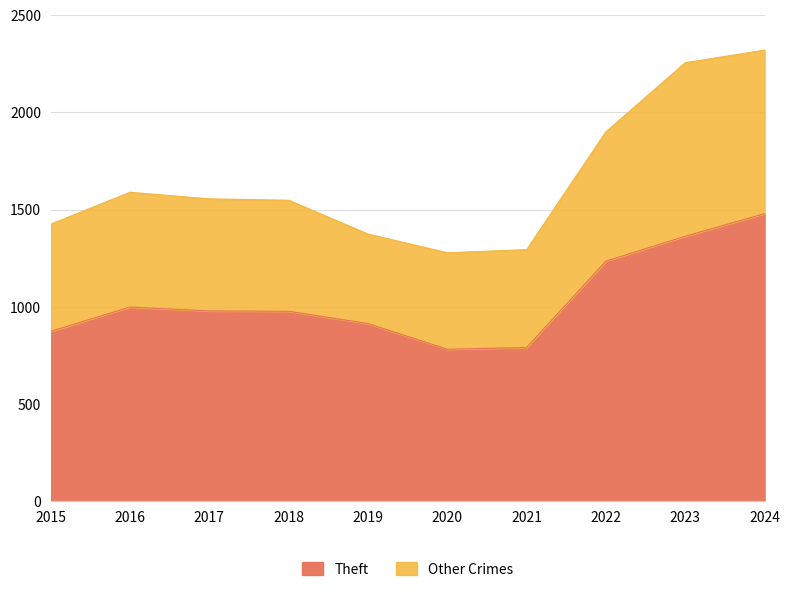

Reading left to right, transcribe all the data shown in this chart.

Theft: 874	999	979	977	914	782	791	1235	1363	1479
Total: 1425	1589	1555	1548	1374	1278	1294	1900	2255	2320